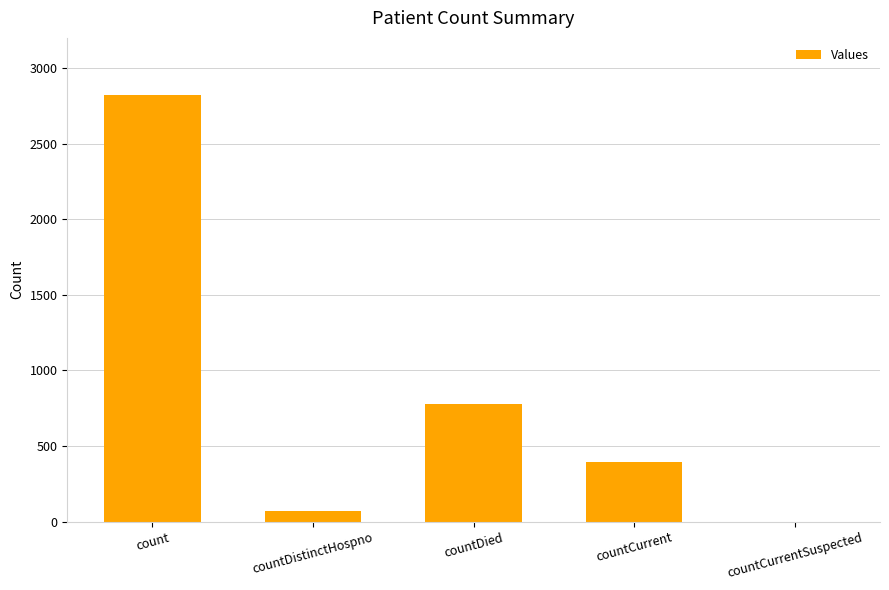

What is the sum of the values at countCurrent and countDistinctHospno?

467